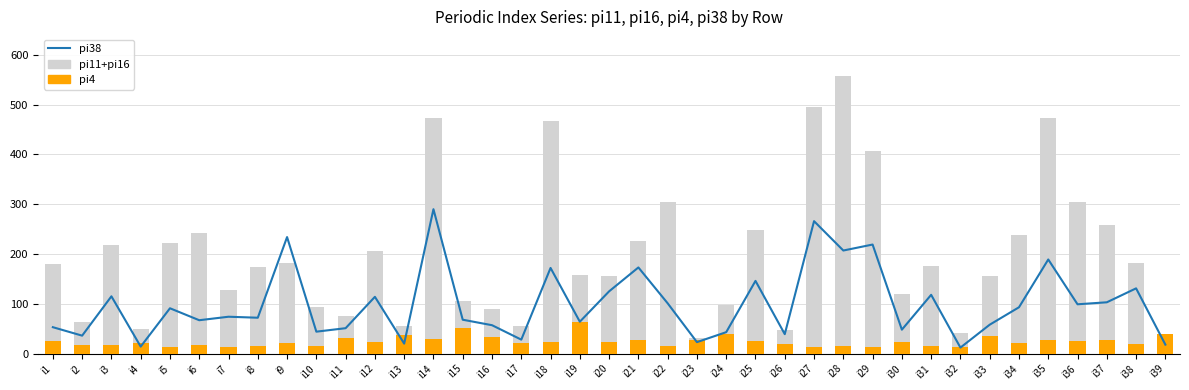

What is the sum of the pi4 values at i35 and i19?

91